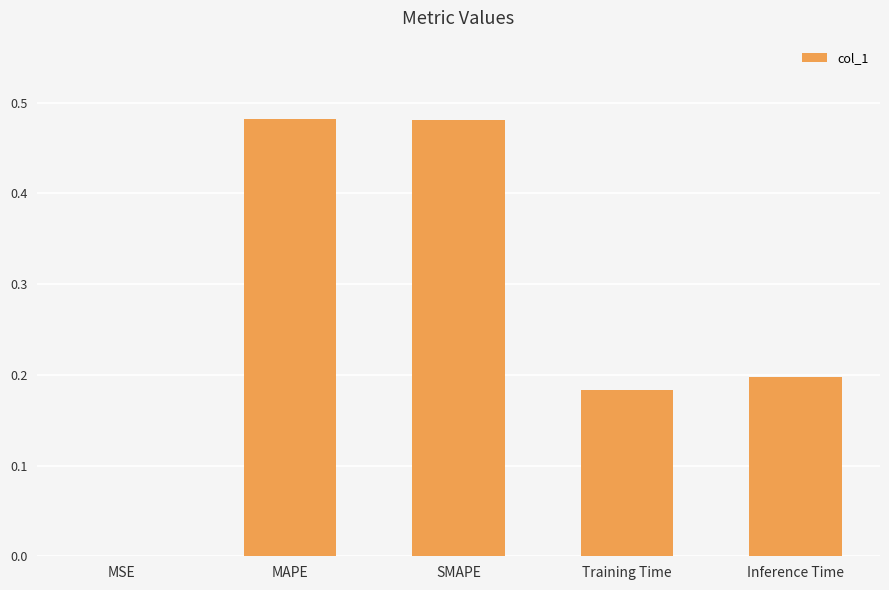

What is the sum of all values?

1.3